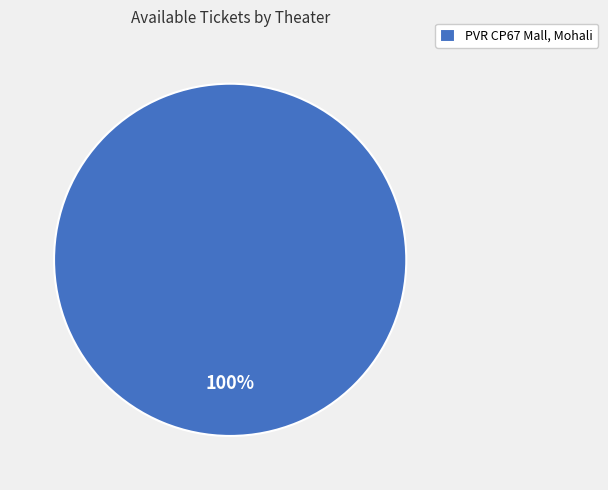

Is it true that PVR CP67 Mall, Mohali is 100% of the pie?

True